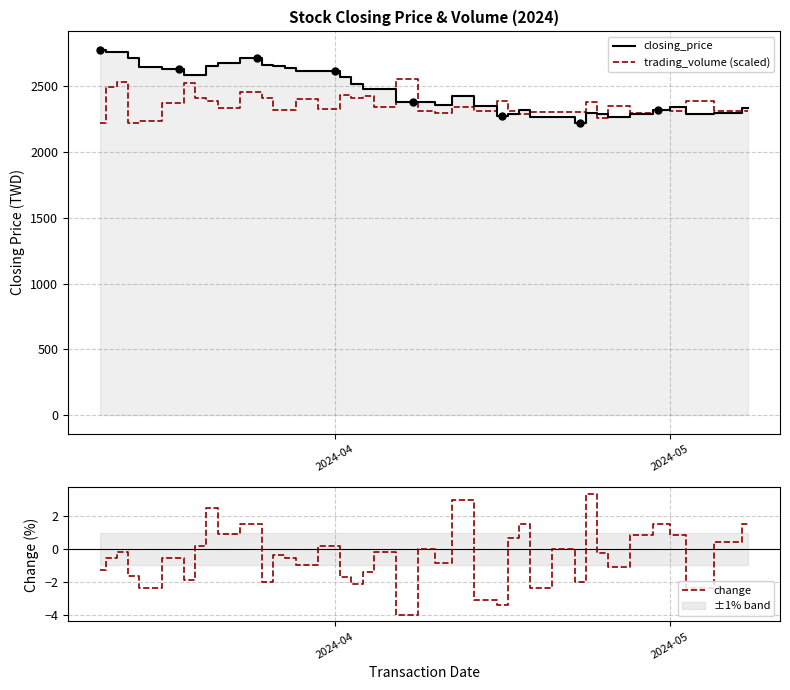

Reading right to left, transcribe all the data shown in this chart.

closing_price: 2330.0	2295.0	2285.0	2340.0	2320.0	2285.0	2265.0	2290.0	2295.0	2220.0	2265.0	2265.0	2320.0	2285.0	2270.0	2350.0	2425.0	2355.0	2375.0	2375.0	2475.0	2480.0	2515.0	2570.0	2615.0	2610.0	2635.0	2650.0	2660.0	2715.0	2675.0	2650.0	2585.0	2580.0	2630.0	2645.0	2710.0	2755.0	2760.0	2775.0
trading_volume (scaled): 2307.0	2310.5	2385.7	2311.4	2315.9	2292.2	2345.6	2257.0	2376.0	2303.5	2303.0	2304.9	2283.7	2308.2	2383.9	2311.4	2336.4	2297.3	2312.2	2553.0	2338.1	2424.9	2409.8	2428.8	2323.2	2400.2	2315.9	2317.6	2408.2	2451.7	2335.7	2386.6	2409.4	2520.0	2368.3	2233.2	2220.0	2527.7	2494.5	2220.0
change: 1.5	0.4	-2.4	0.9	1.5	0.9	-1.1	-0.2	3.4	-2.0	0.0	-2.4	1.5	0.7	-3.4	-3.1	3.0	-0.8	0.0	-4.0	-0.2	-1.4	-2.1	-1.7	0.2	-0.9	-0.6	-0.4	-2.0	1.5	0.9	2.5	0.2	-1.9	-0.6	-2.4	-1.6	-0.2	-0.5	-1.2